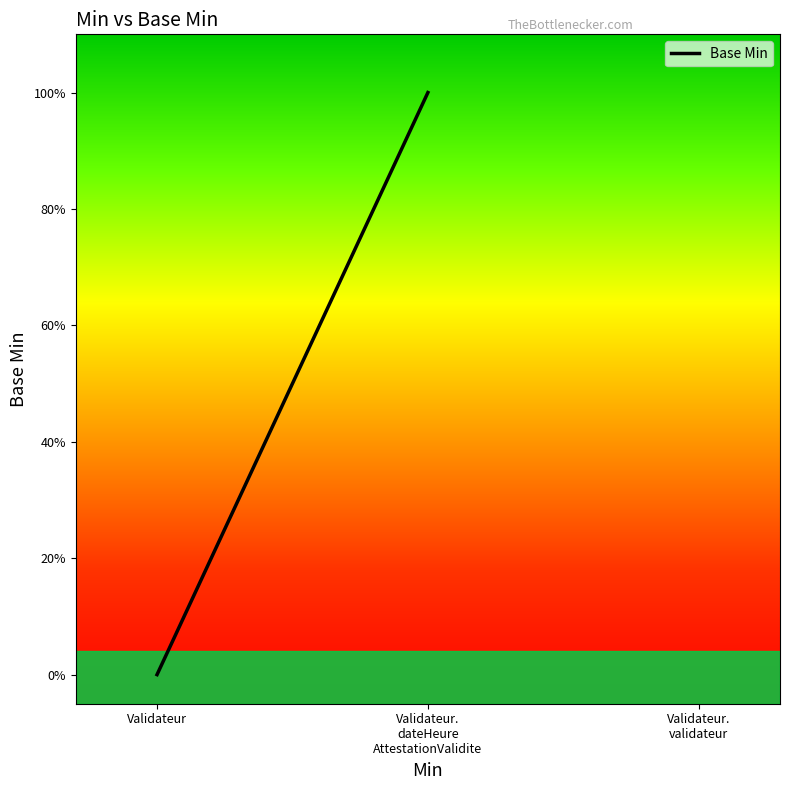

True or false: the data shows 0 at Validateur.

True